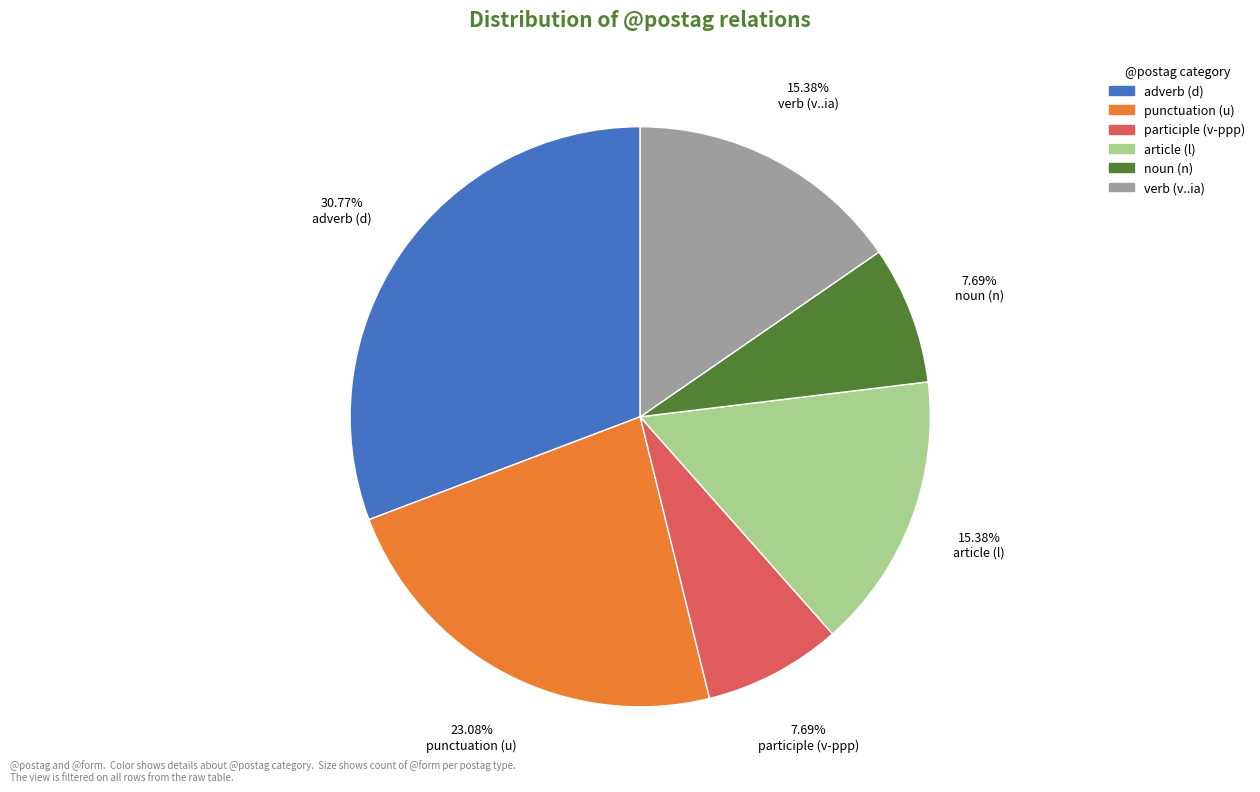

Is there a majority slice in this chart?

No